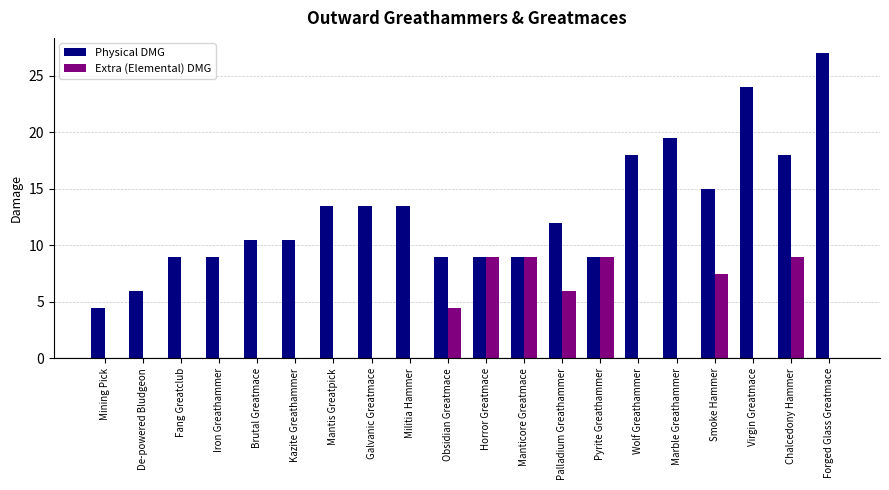

Reading left to right, transcribe all the data shown in this chart.

Physical DMG: 4.5	6.0	9.0	9.0	10.5	10.5	13.5	13.5	13.5	9.0	9.0	9.0	12.0	9.0	18.0	19.5	15.0	24.0	18.0	27.0
Extra (Elemental) DMG: 0.0	0.0	0.0	0.0	0.0	0.0	0.0	0.0	0.0	4.5	9.0	9.0	6.0	9.0	0.0	0.0	7.5	0.0	9.0	0.0